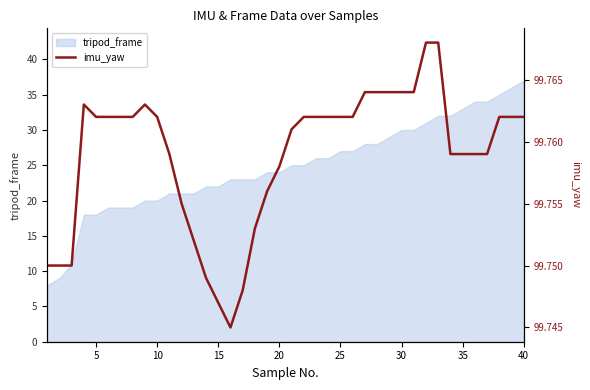

What is the minimum value for tripod_frame?

8